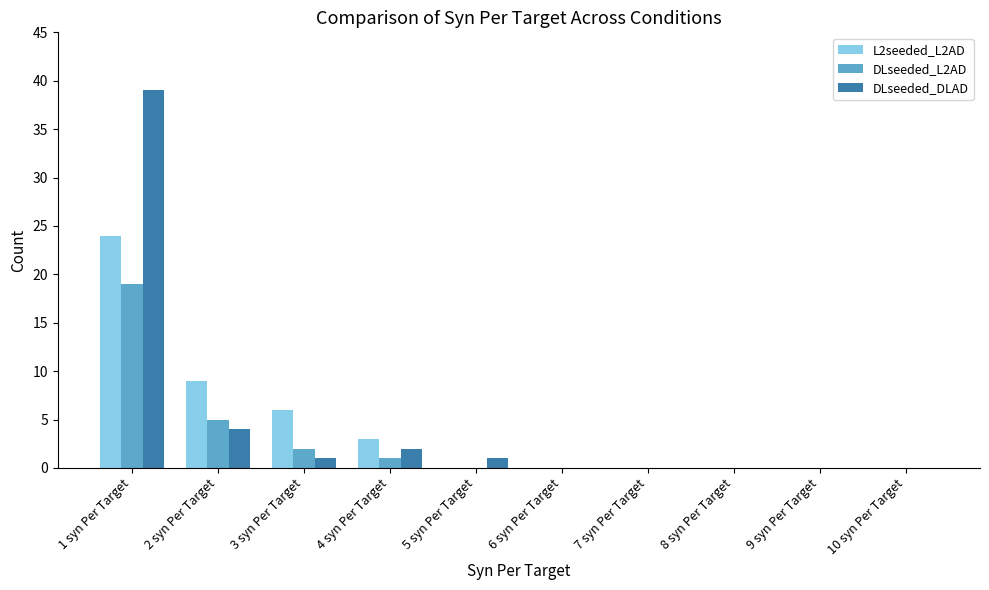

At which category is the sum across all series the highest?

1 syn Per Target